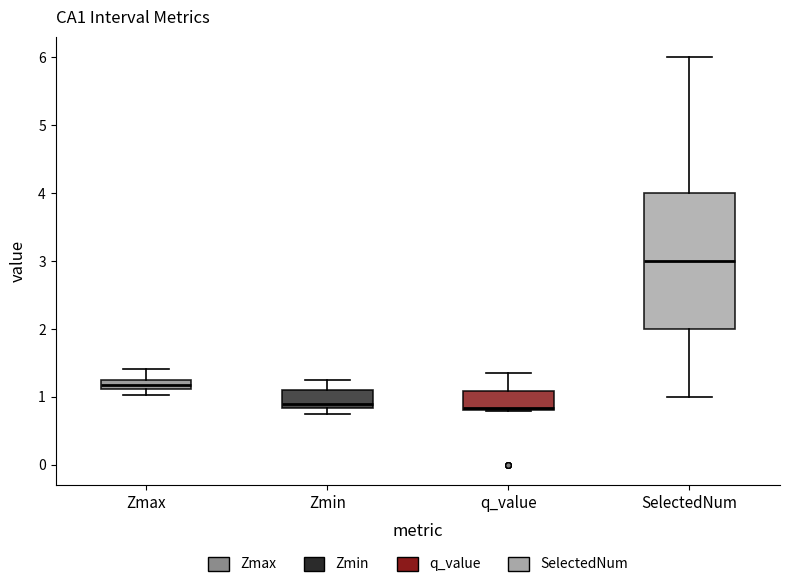

Comparing the boxes themselves (not the whiskers), which one is the tallest?

SelectedNum